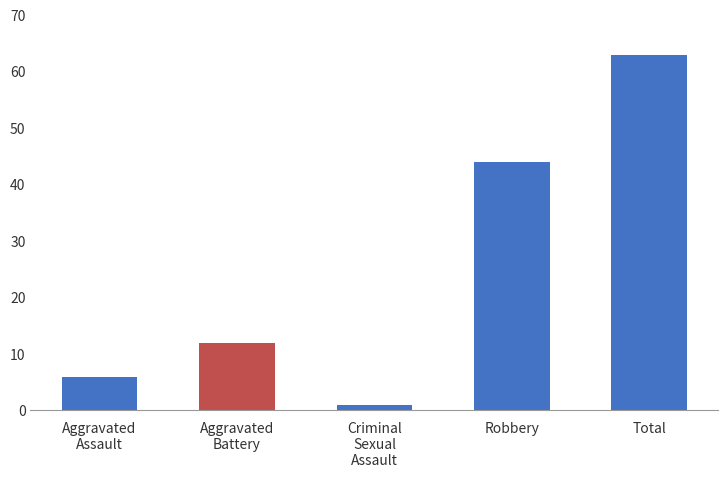

List the labels in order of value, largest first.

Total, Robbery, Aggravated
Battery, Aggravated
Assault, Criminal
Sexual
Assault